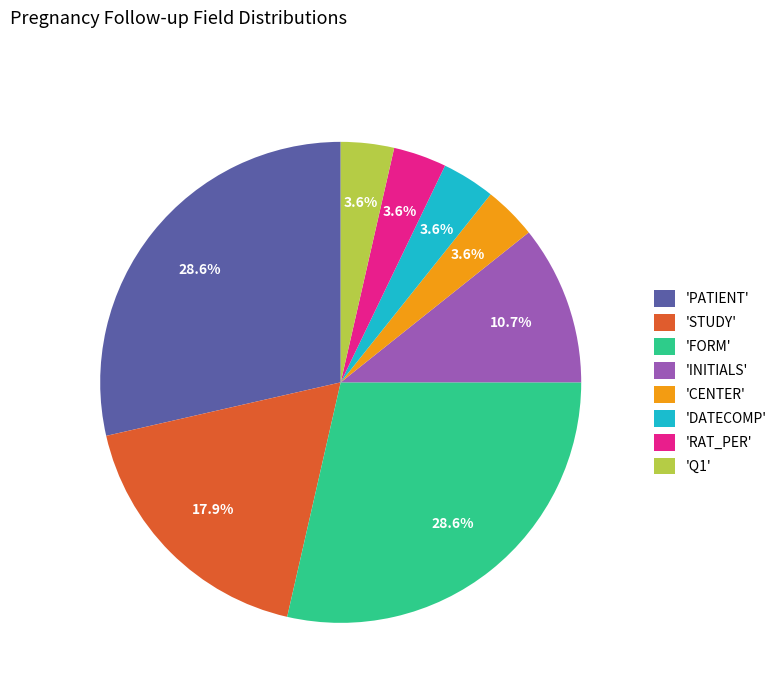

To the nearest percent, what is the difference between the largest and smallest slice percentages?

25%